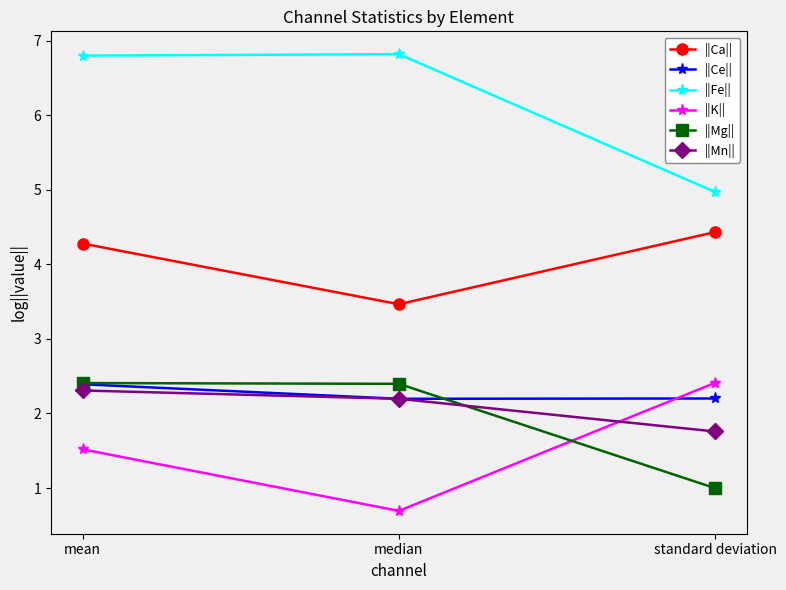

How many values in the ||Fe|| series exceed 6?

2